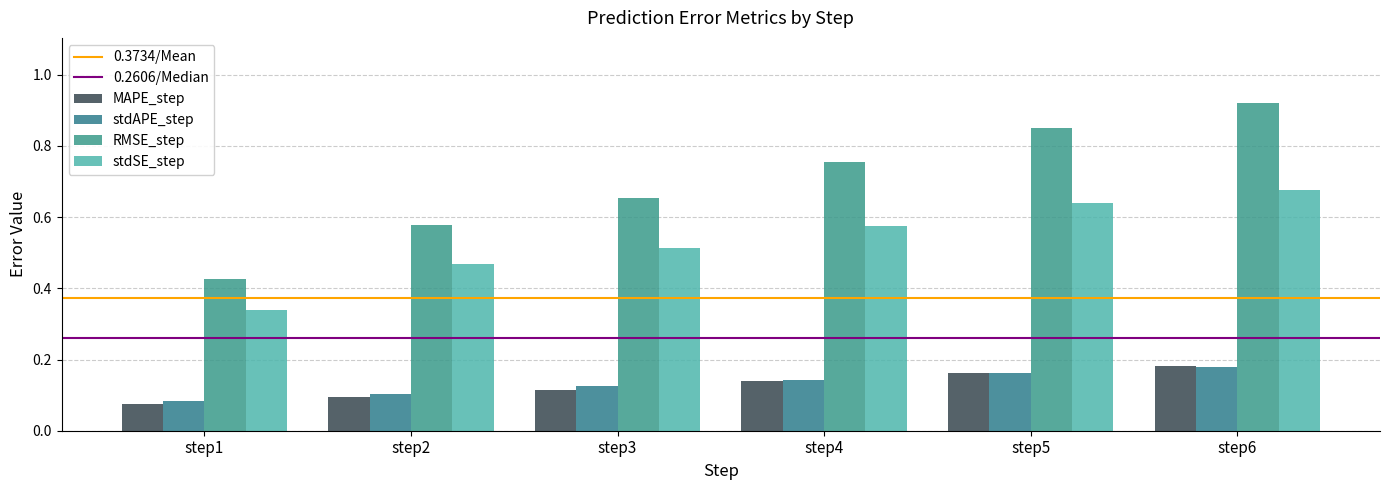

Which series has the largest range (max minus min)?

RMSE_step